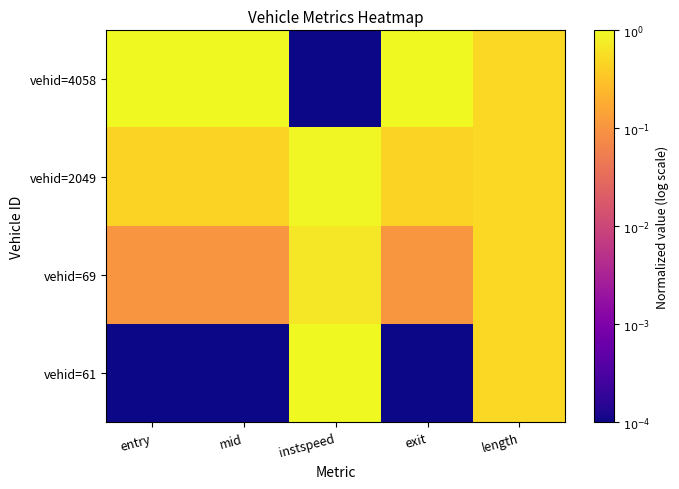

Which category has the highest value across all series?

instspeed